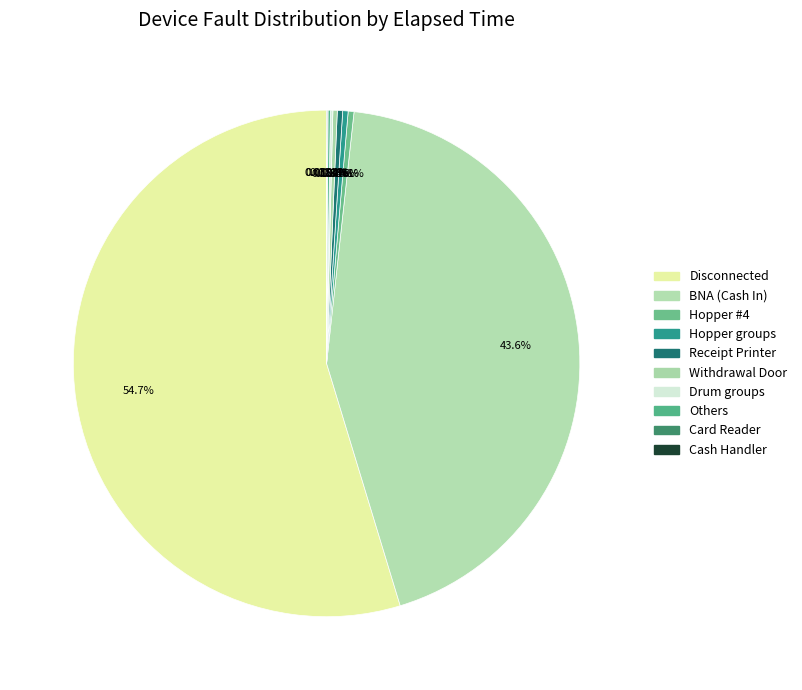

To the nearest percent, what is the difference between the largest and smallest slice percentages?

55%